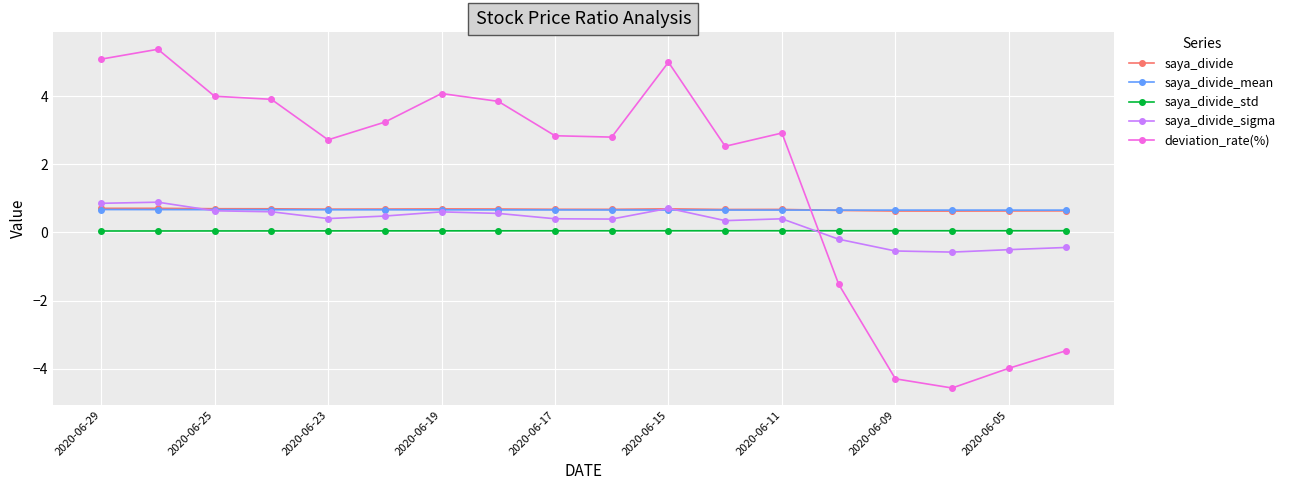

Which series has the largest total across all categories?

deviation_rate(%)